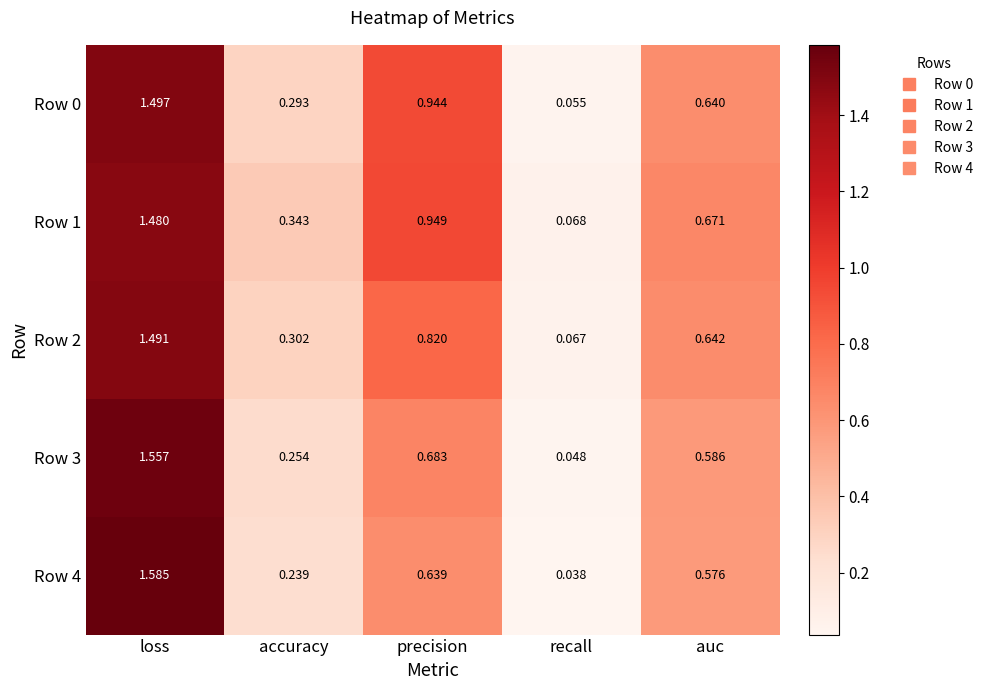

What is the total value across all series at auc?

3.1